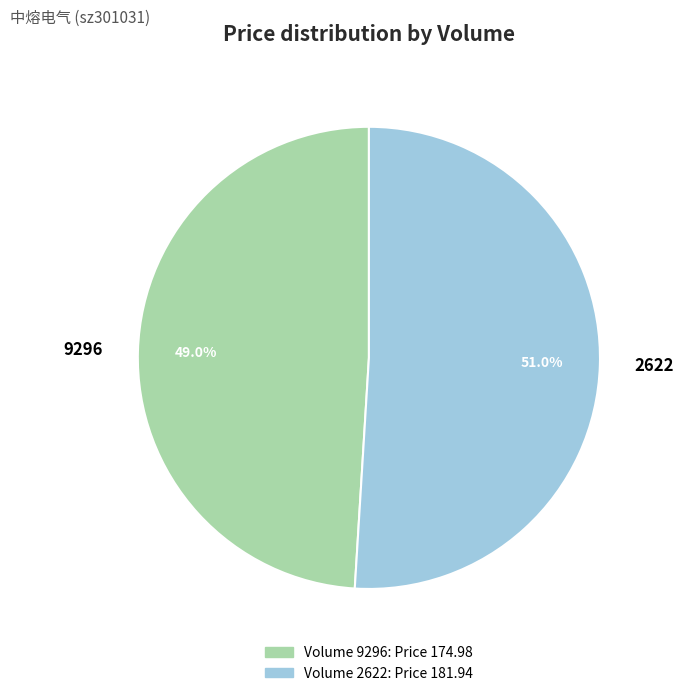

Which category has the smallest portion of the pie?

9296